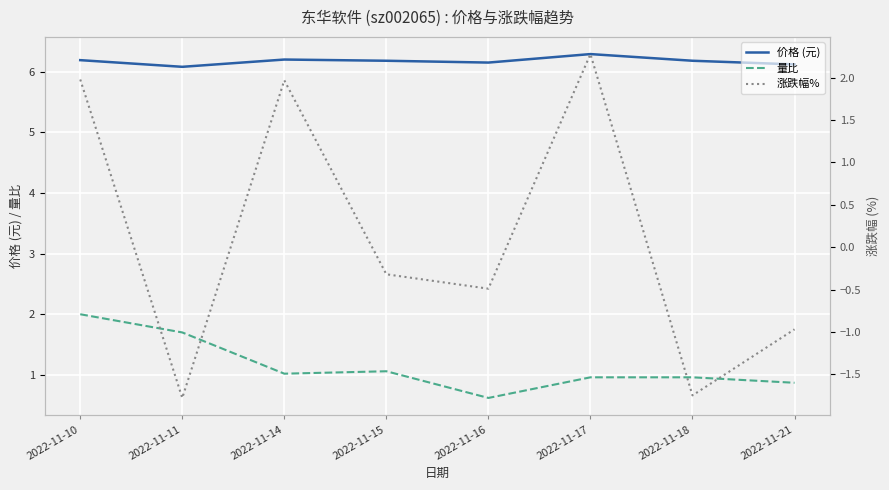

True or false: 量比 and 价格 (元) intersect in this chart.

False